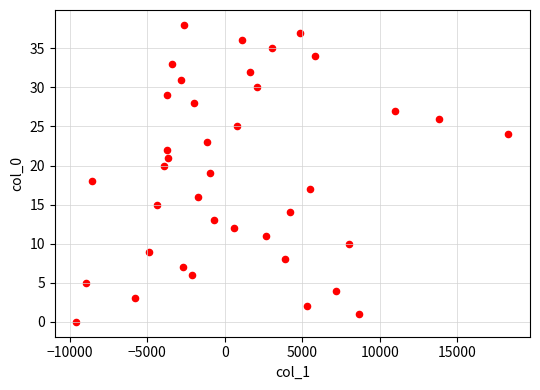

What is the range of Y values (max minus min)?

38